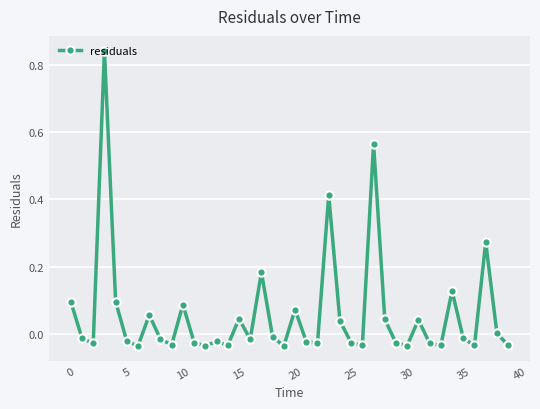

What is the difference between the maximum and minimum values?

0.9